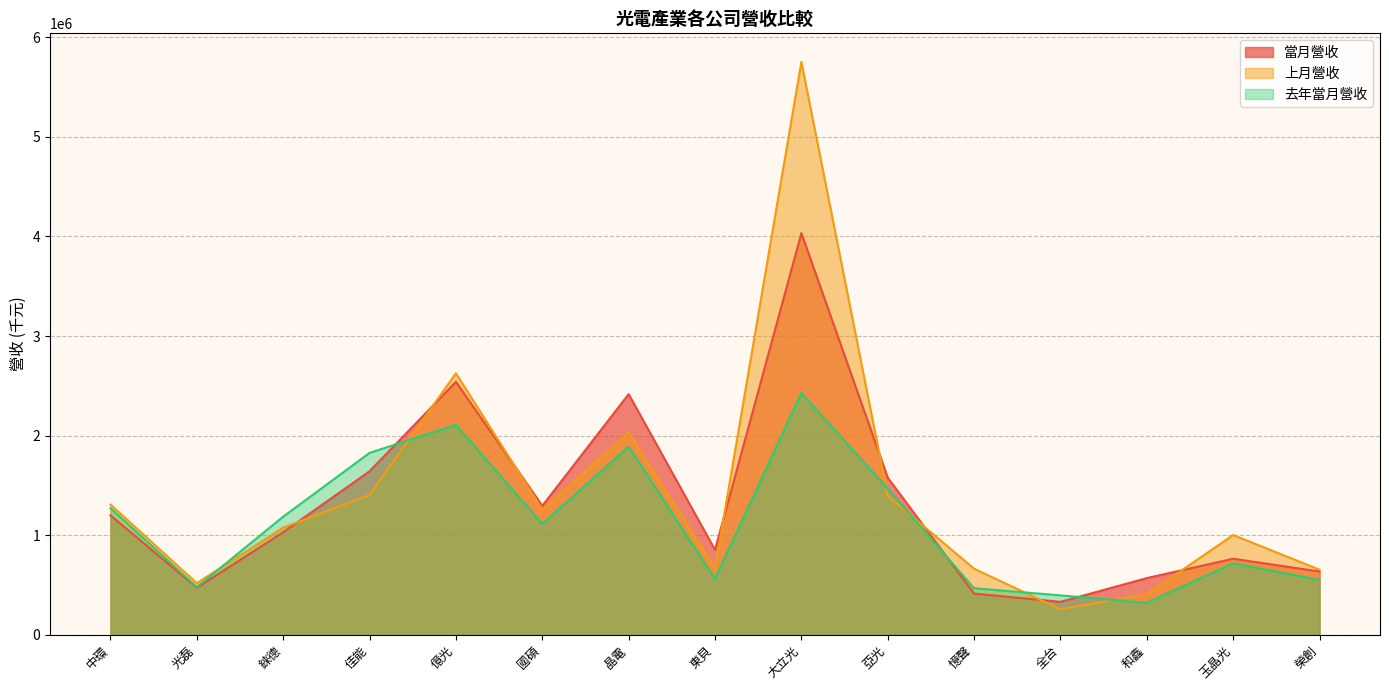

Rank the series by their average value, from highest to lowest.

上月營收, 當月營收, 去年當月營收